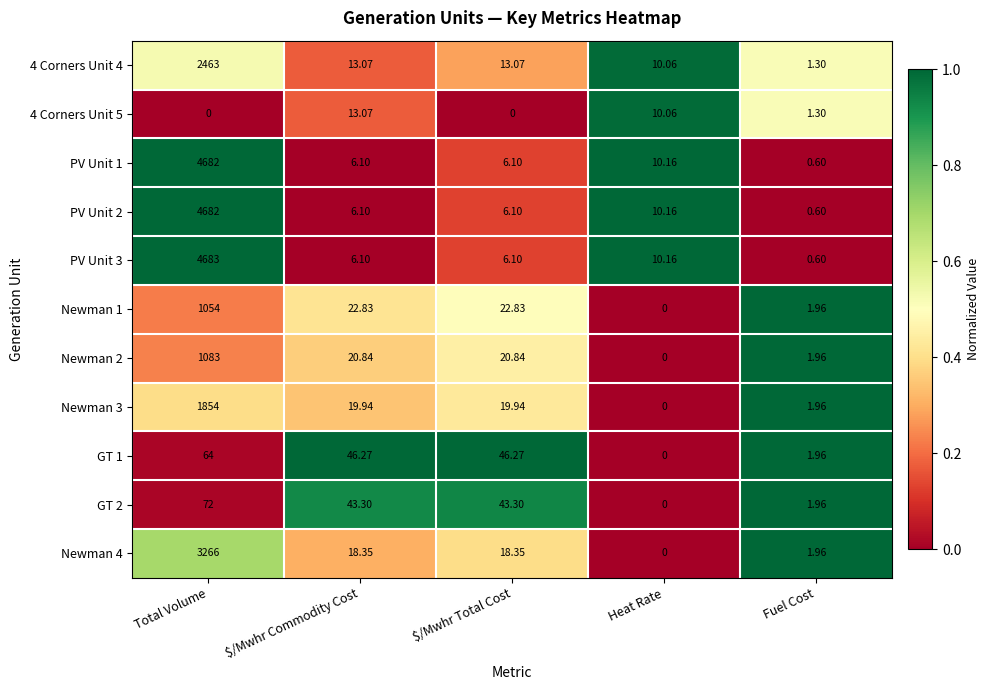

At which label does Newman 4 first exceed 18?

Total Volume